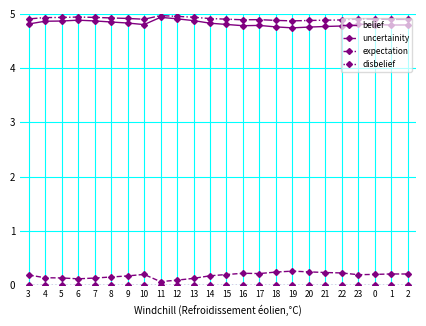

What is the label of the 17th point from the right?

10